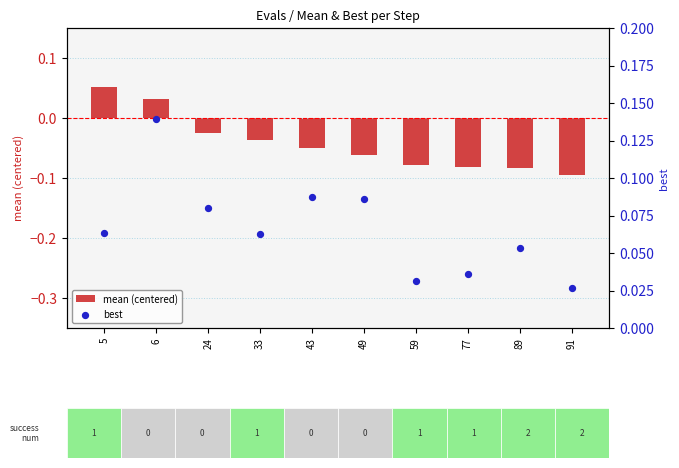

Which series has the widest spread of Y values?

mean (centered)